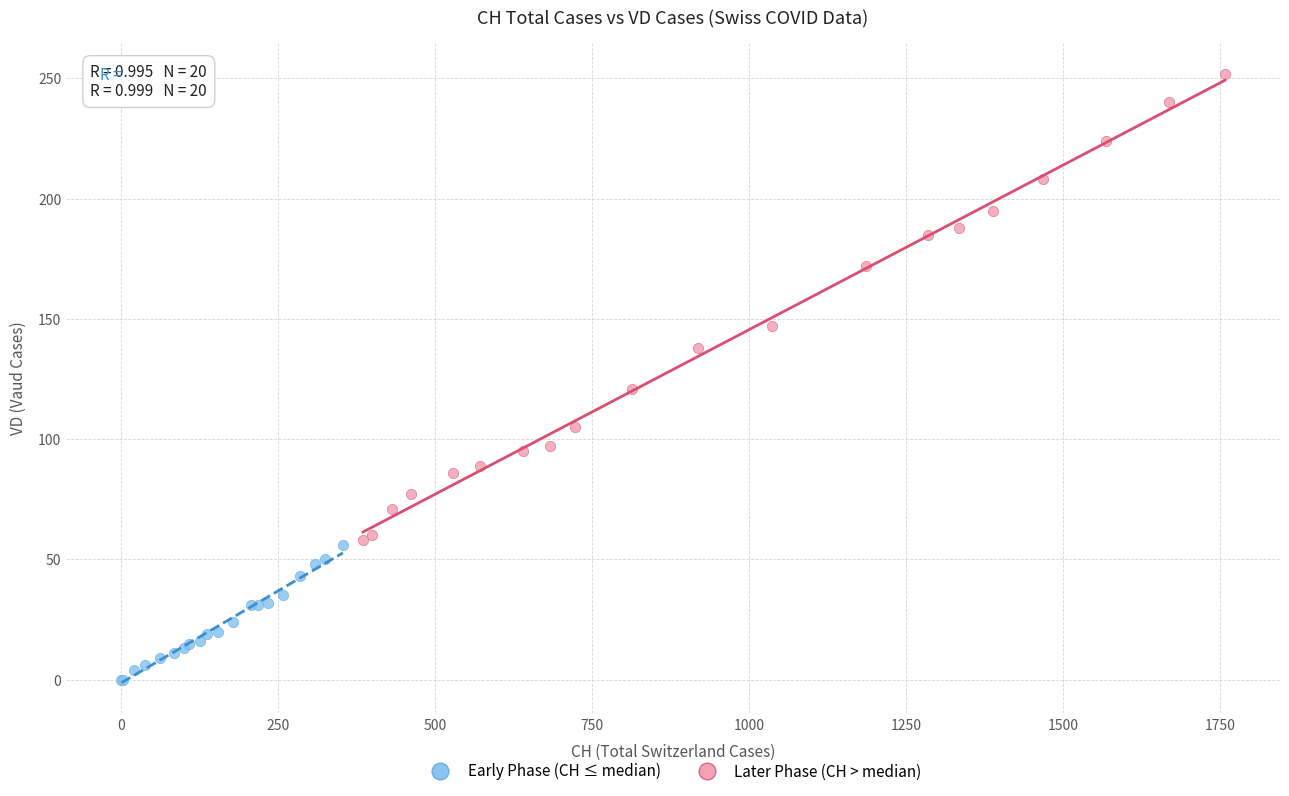

Which series contains the lowest Y value?

Early Phase (CH ≤ median)